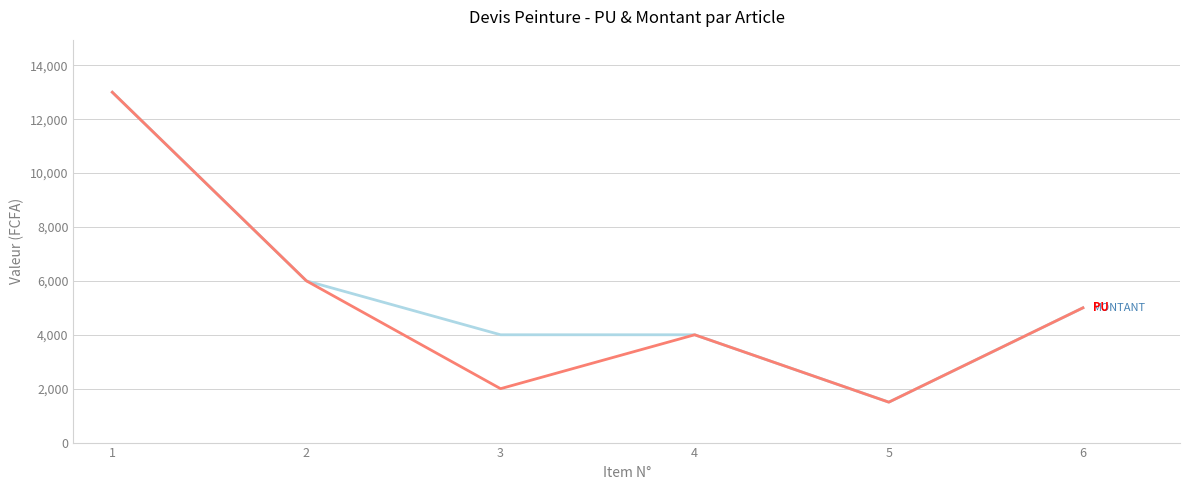

What is the minimum value shown in the chart?

1500